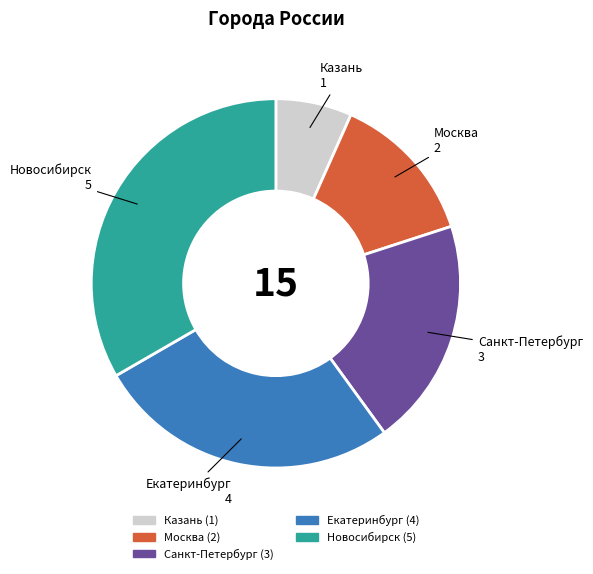

Does Санкт-Петербург account for over 50% of the chart?

No